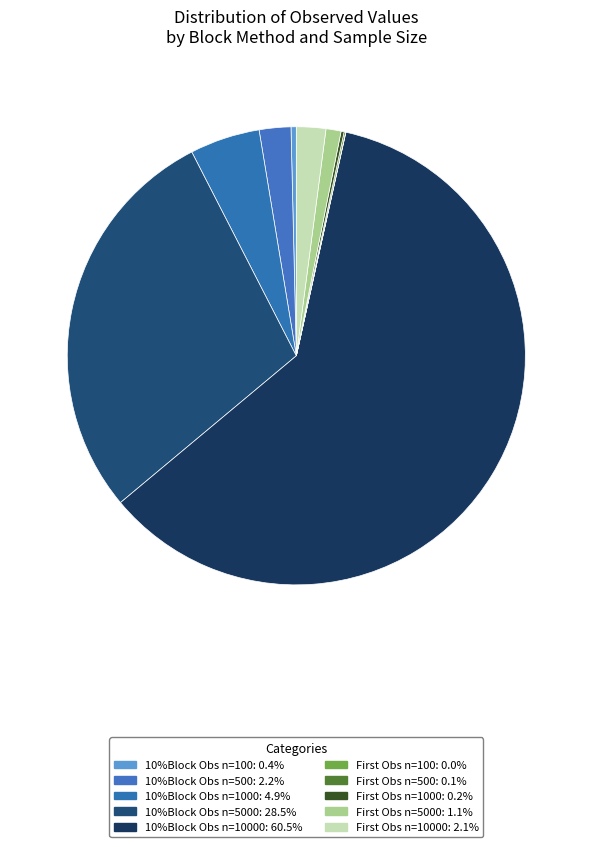

Which slice is the smallest?

First(100)